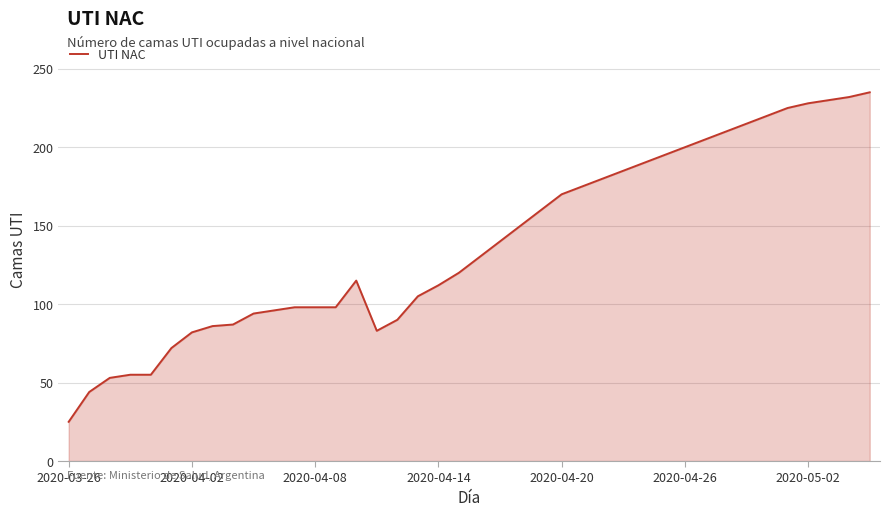

What is the smallest value displayed?

25